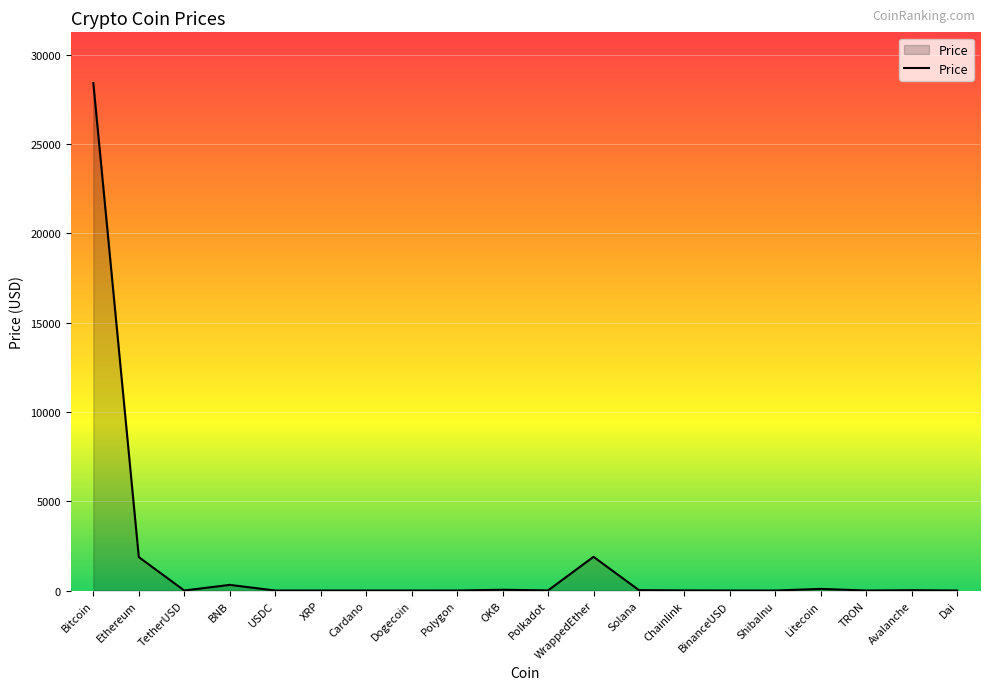

What is the greatest value displayed?

28420.5